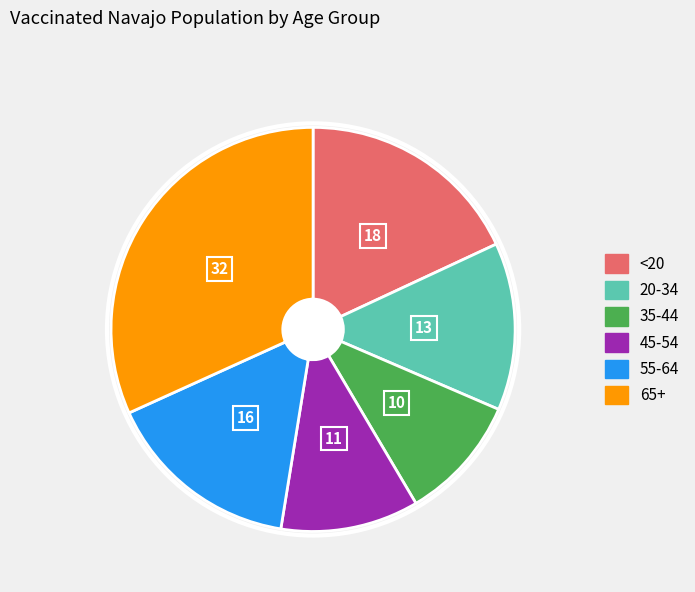

Do 65+ and 35-44 together represent more than half of the pie?

No